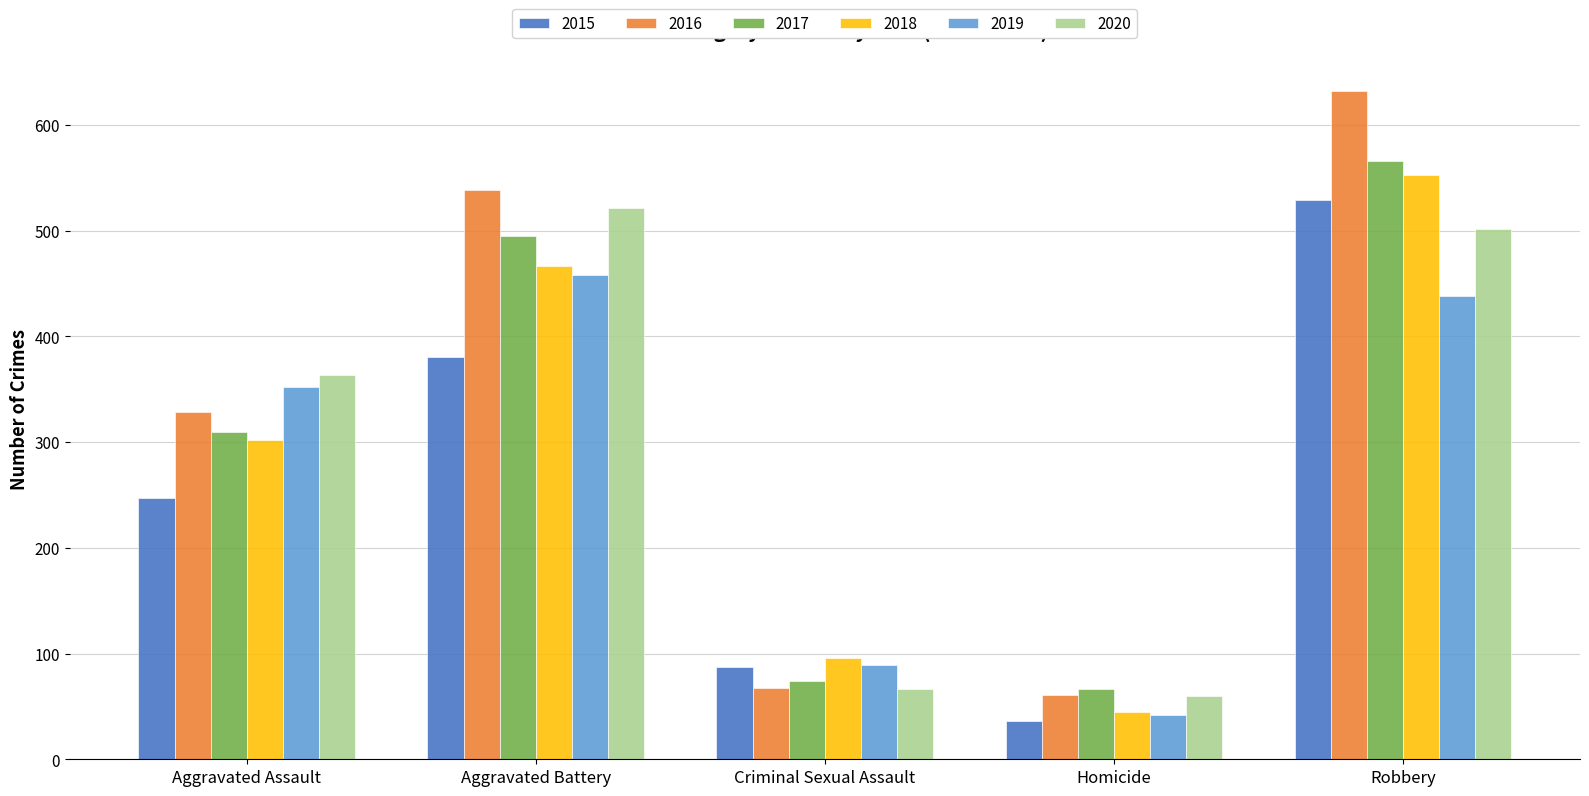

Is it true that 2016 equals 128 at Aggravated Assault?

False